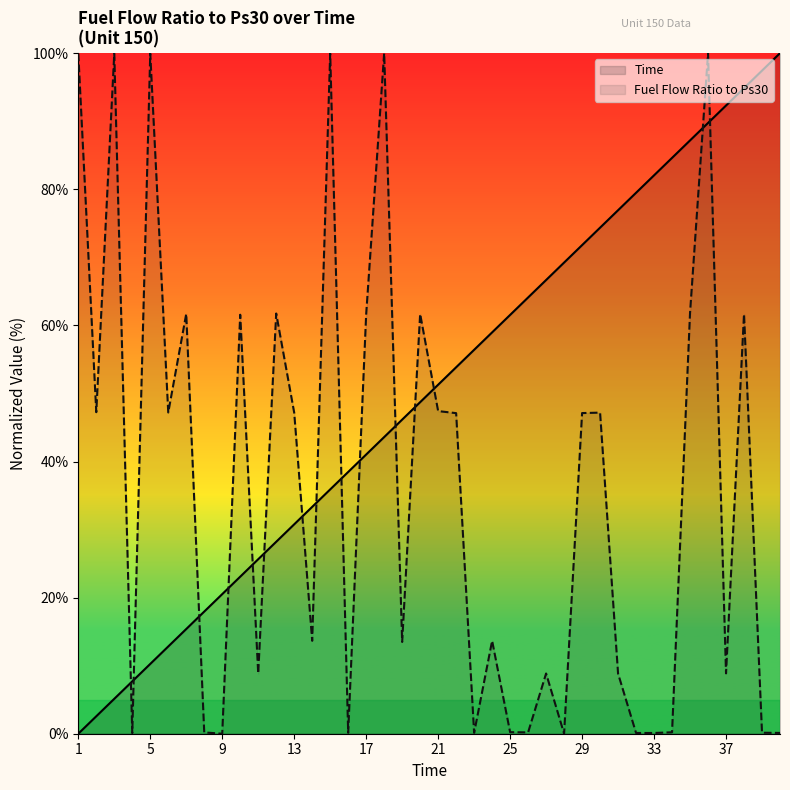

True or false: Time and Fuel Flow Ratio to Ps30 intersect in this chart.

True